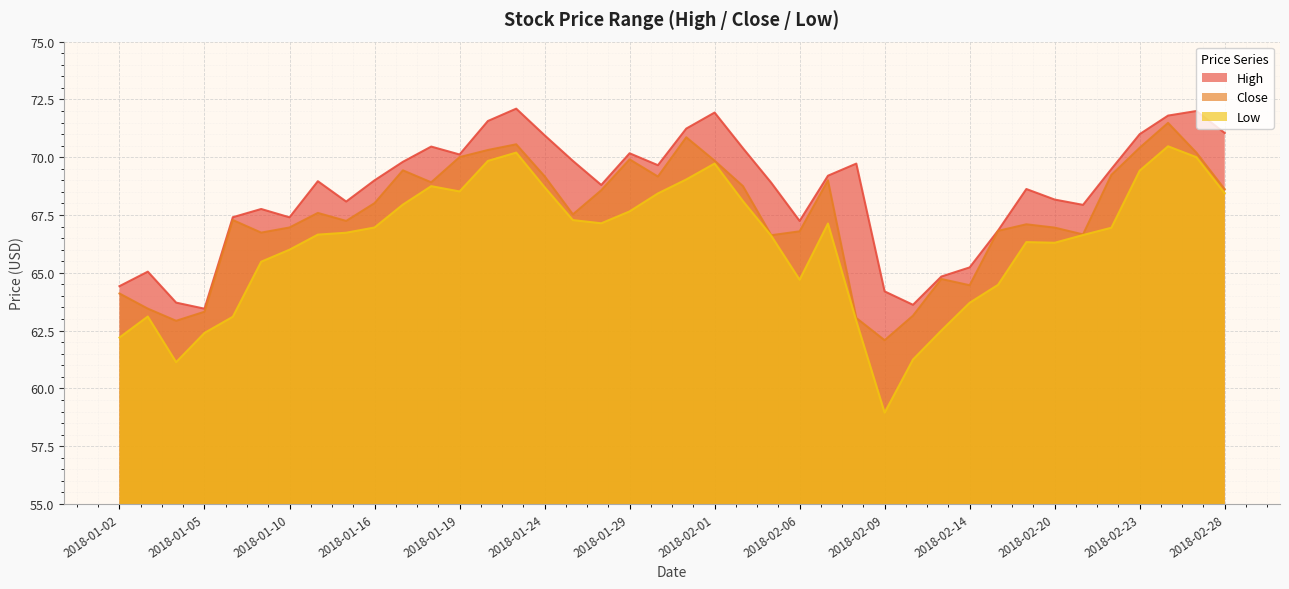

True or false: Low and Close cross at least once.

False